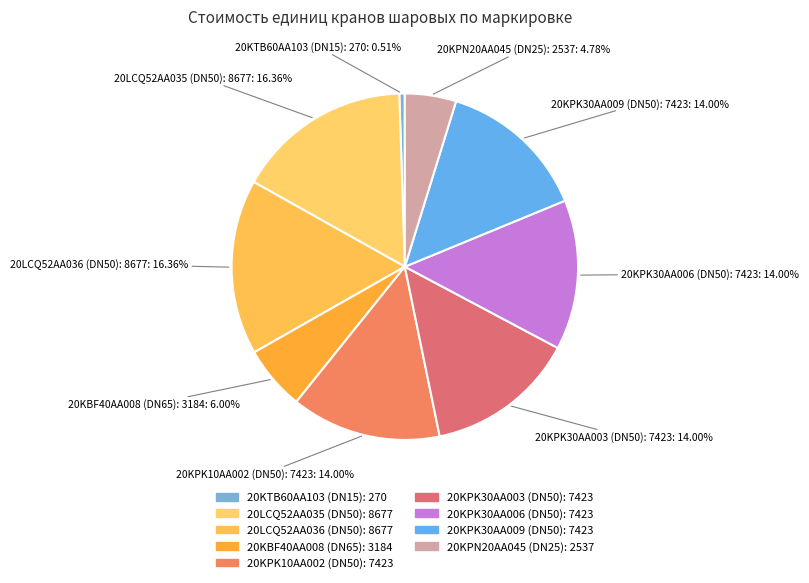

Is 20KPK30AA009 (DN50): 7423 the majority of the pie?

No